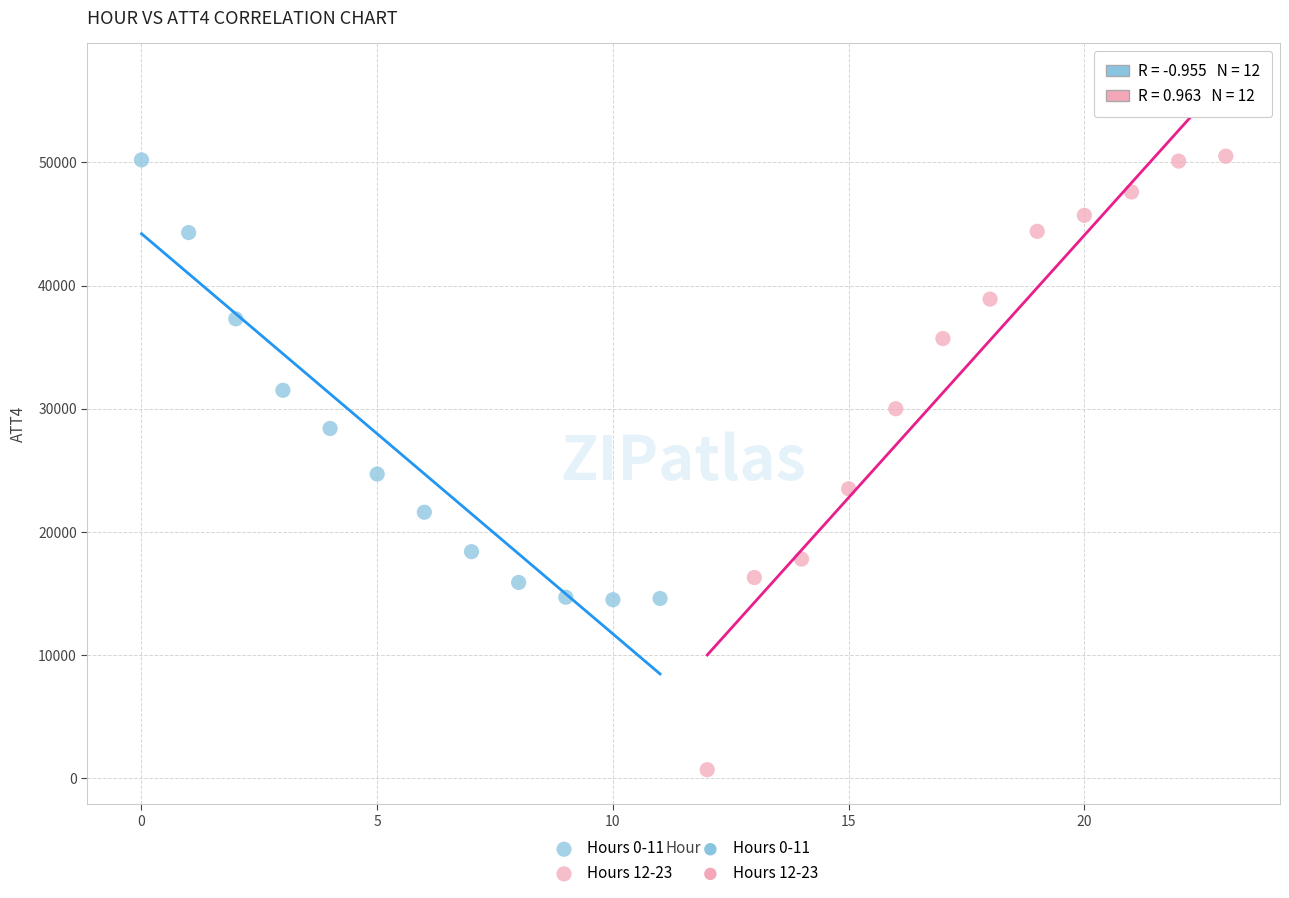

Which series has the largest Y range (max minus min)?

Hours 12-23